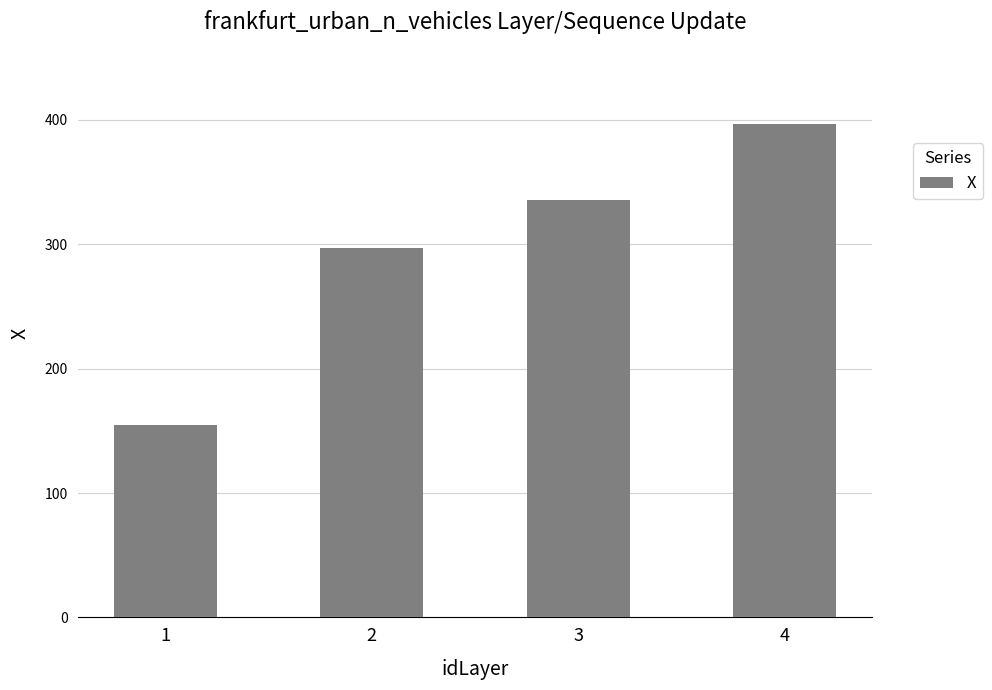

The value at 2 is 296.8. True or false?

True